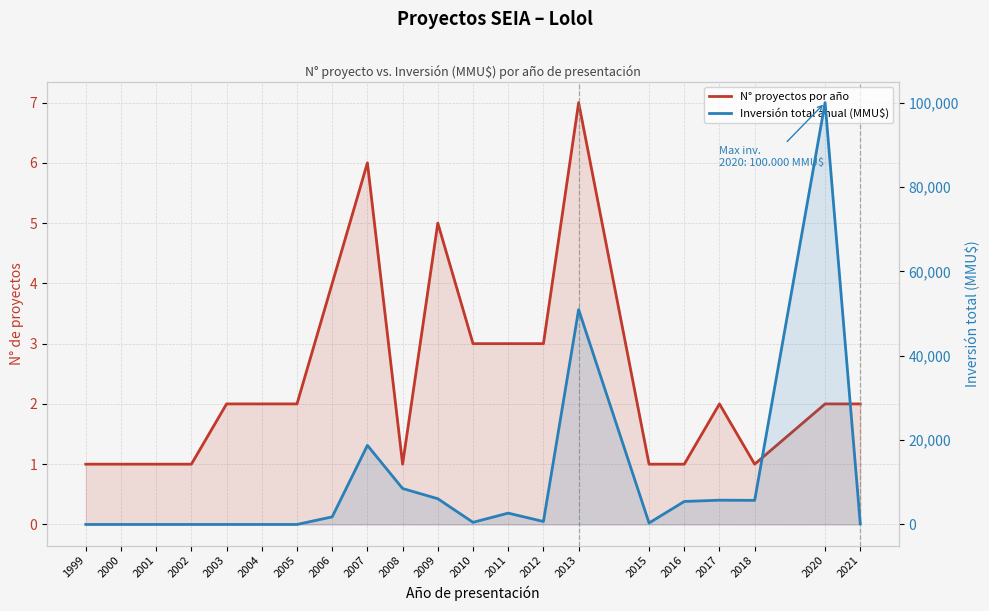

How many data points does each series have?

21